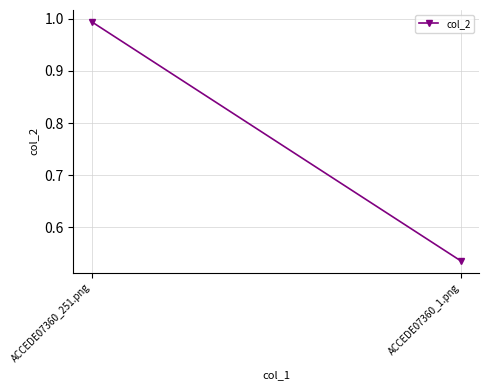

At which category does the chart reach its minimum across all series?

ACCEDE07360_1.png